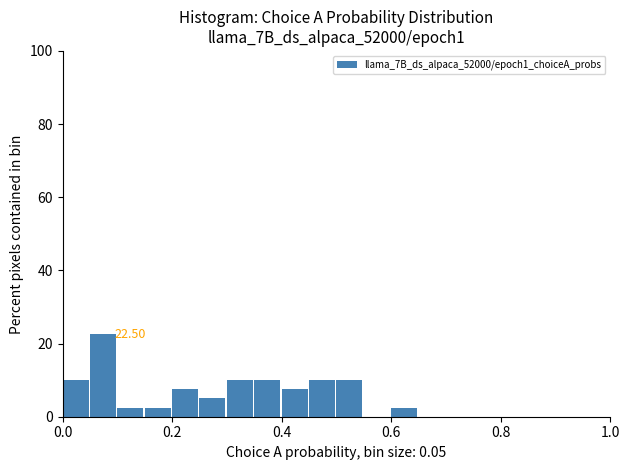

Read against the x-axis, roughly where is the centre of the tallest bar?

0.08